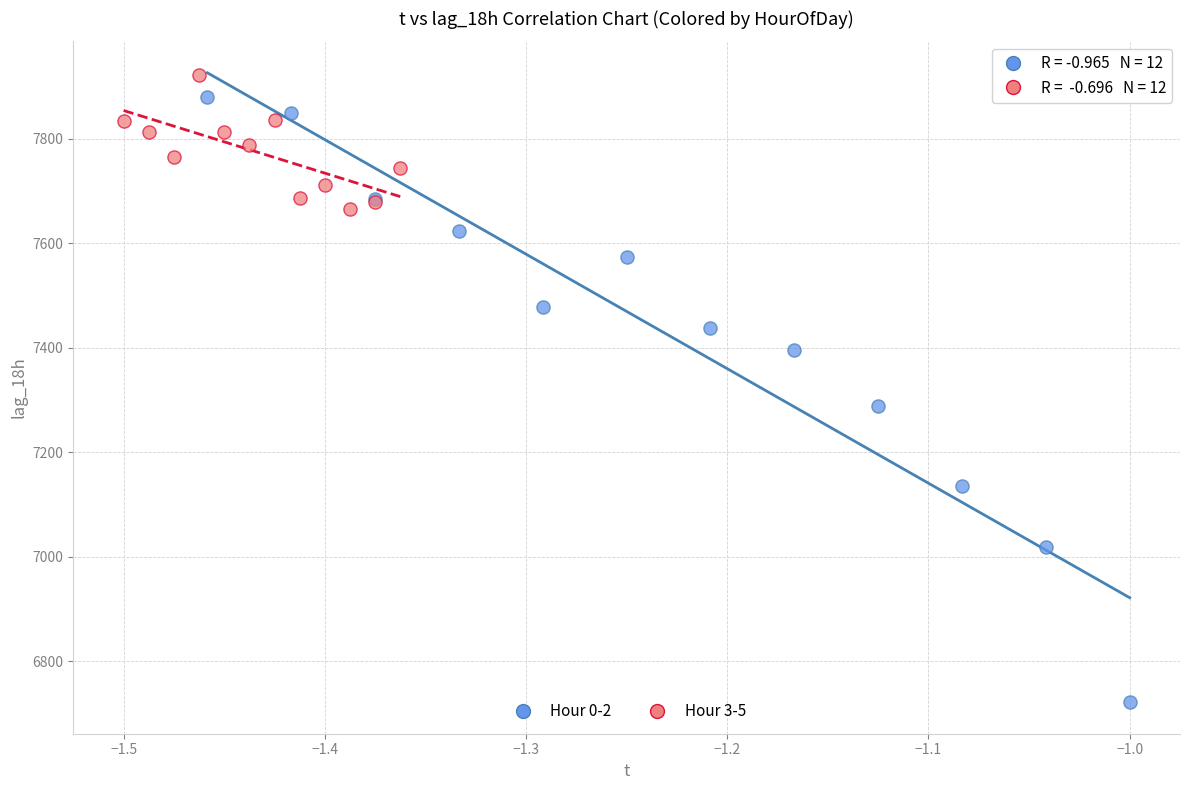

Which series reaches the minimum Y coordinate?

Hour 0-2